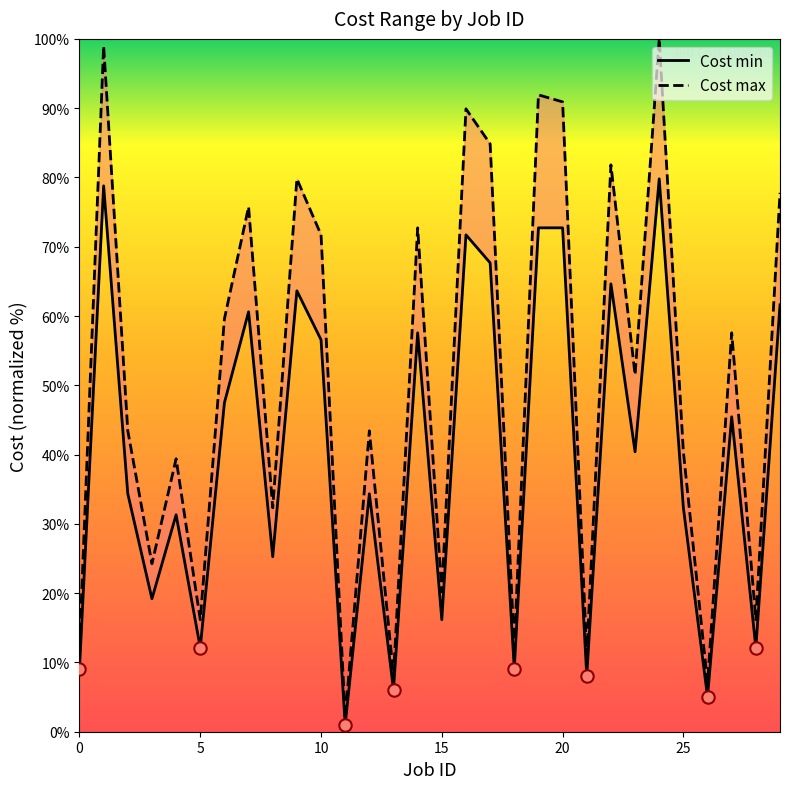

At which category is the sum across all series the highest?

24